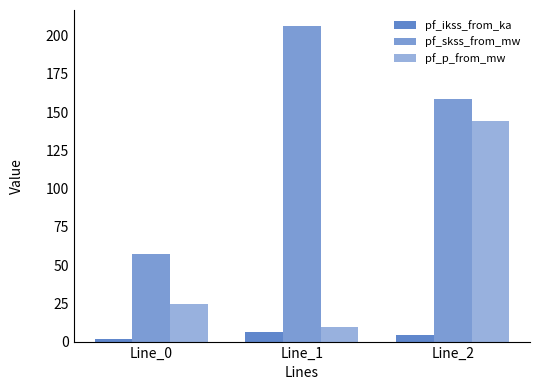

Does the chart contain any negative values?

No